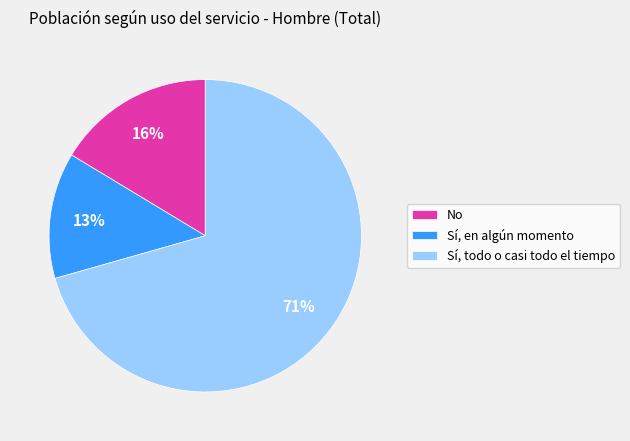

Approximately how many times larger is the value at Sí, en algún momento compared to No?

0.8